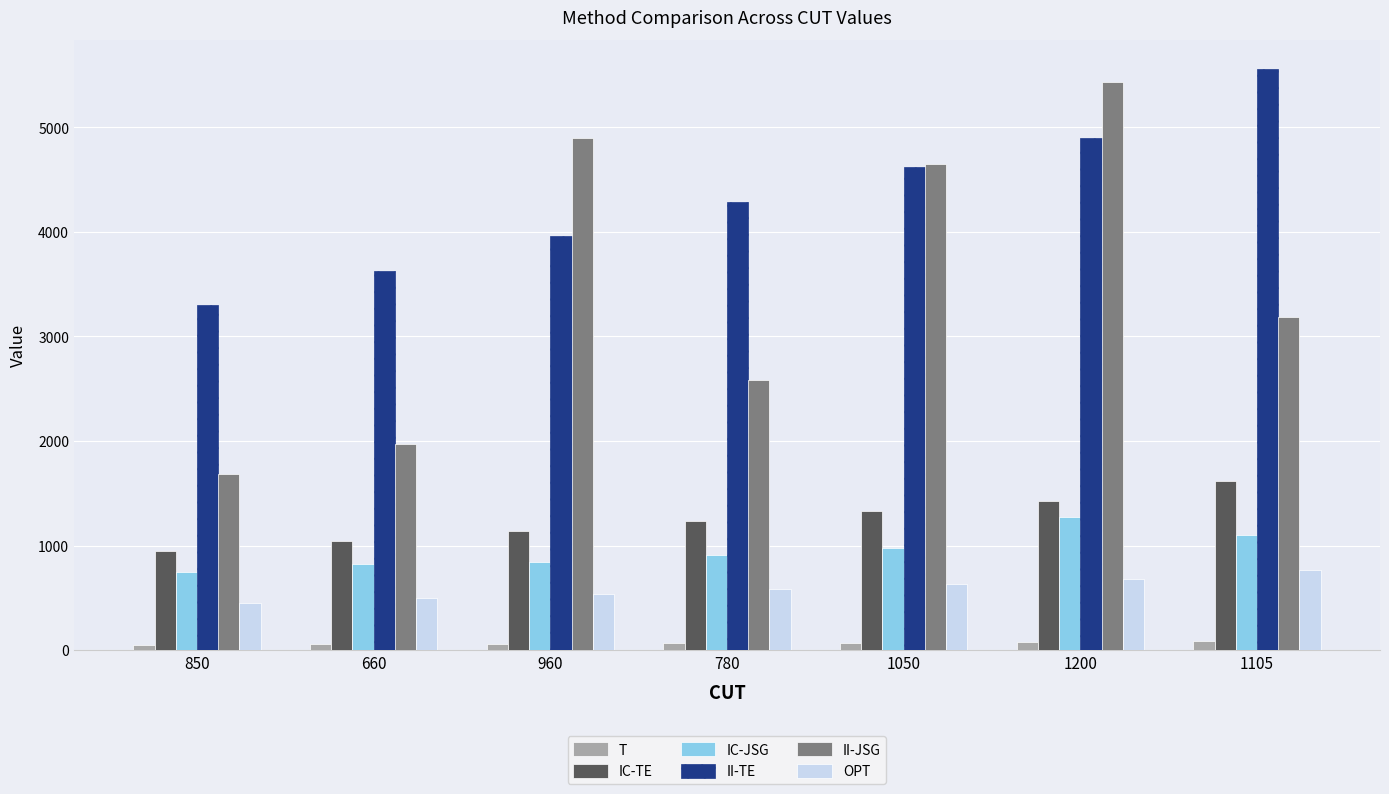

How many data points does each series have?

7